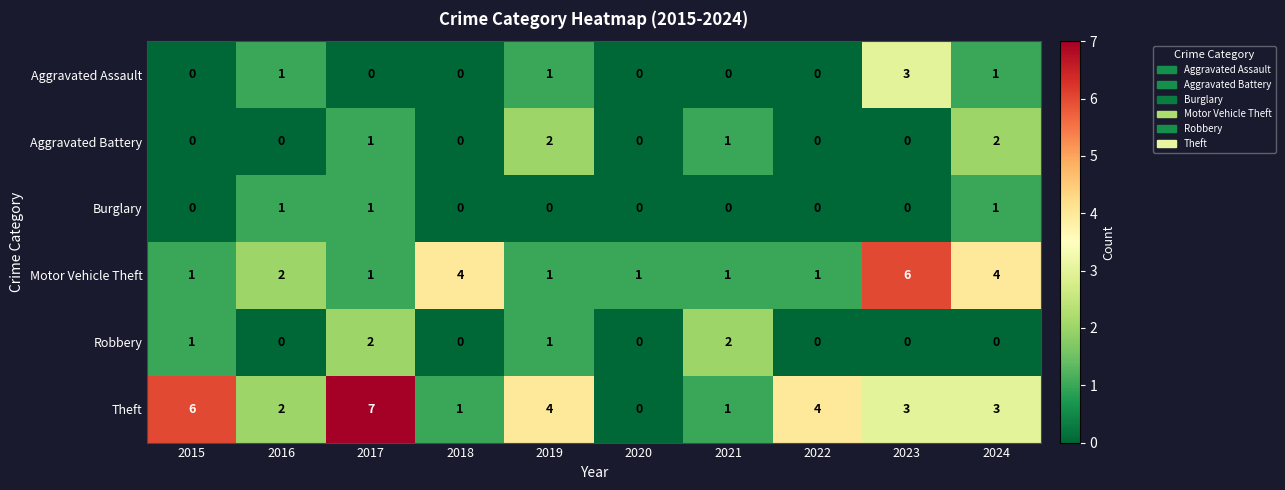

What is the greatest value displayed?

7